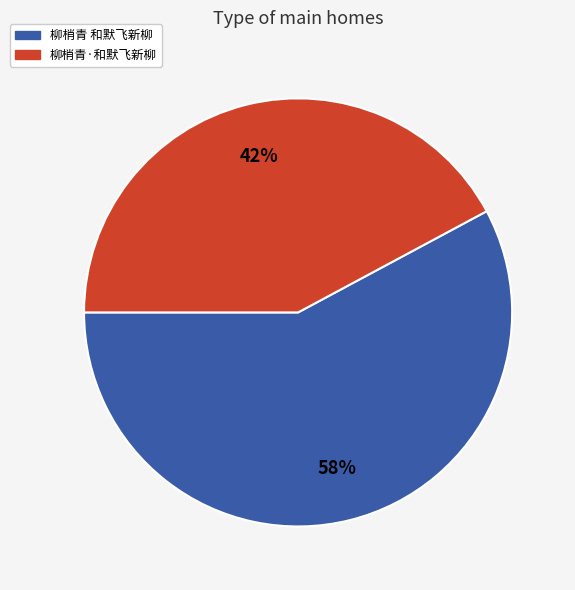

To the nearest percent, what portion does 柳梢青·和默飞新柳 represent?

42%